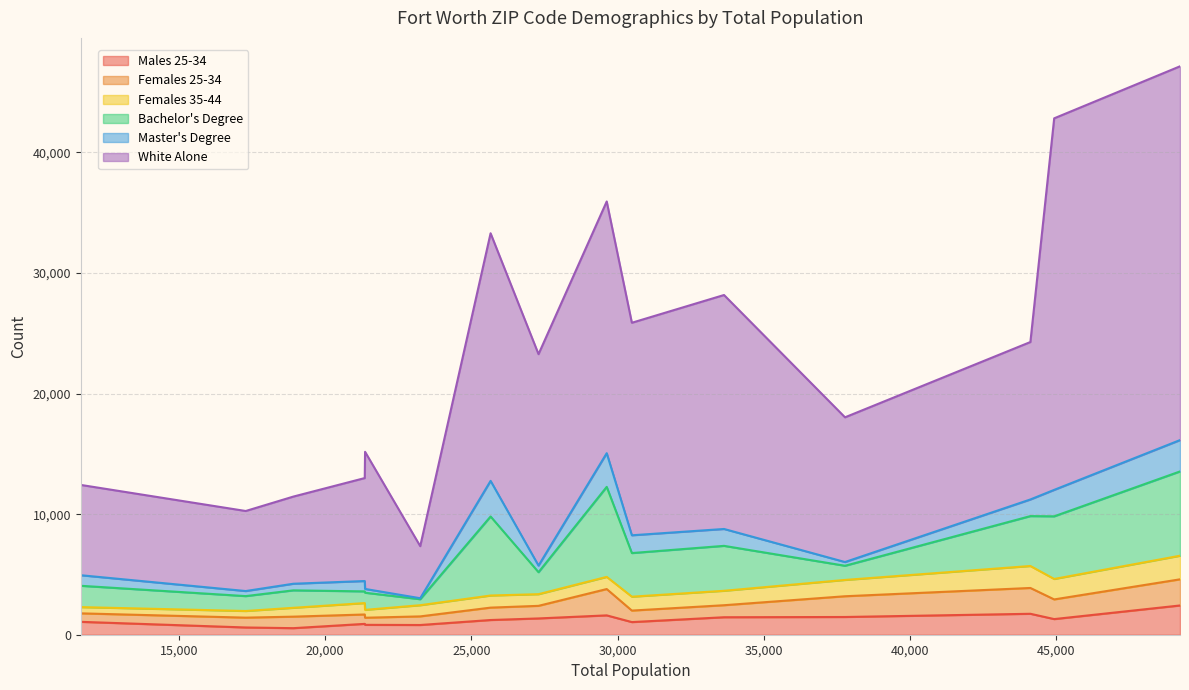

Which series has the largest total across all categories?

White Alone